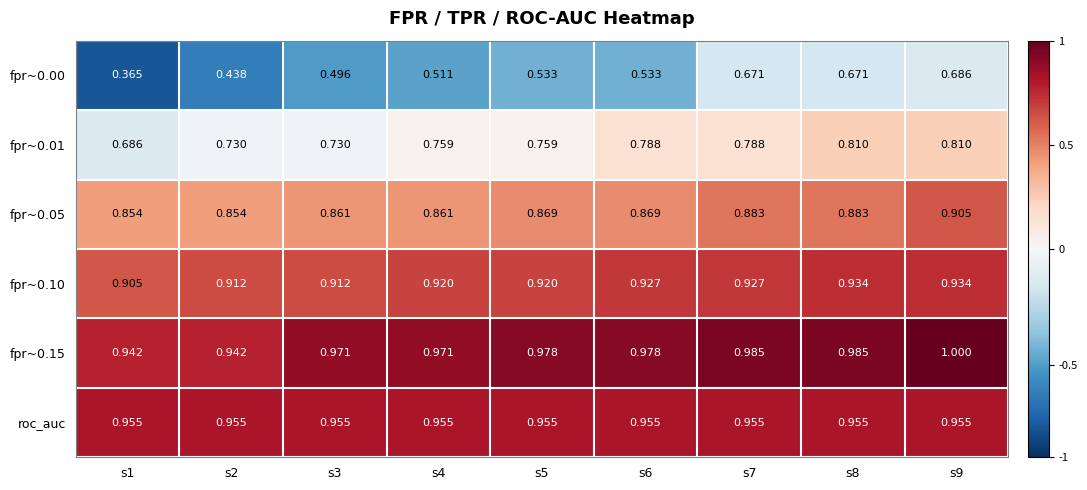

Which series changed the most between s8 and s9?

fpr~0.05